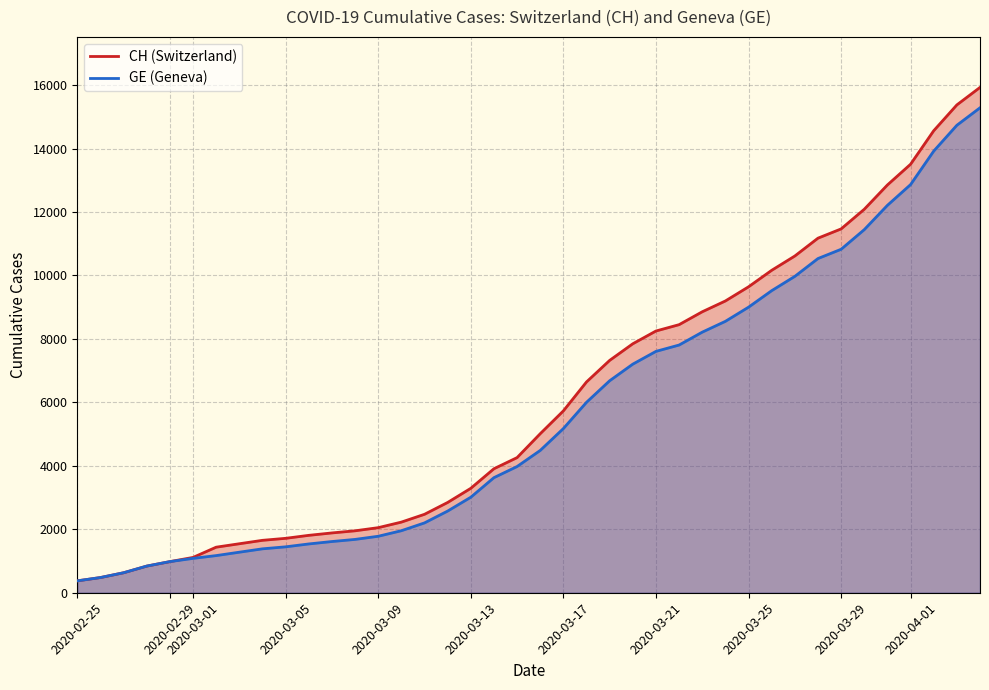

Is it true that CH equals 2992 at 11?

False